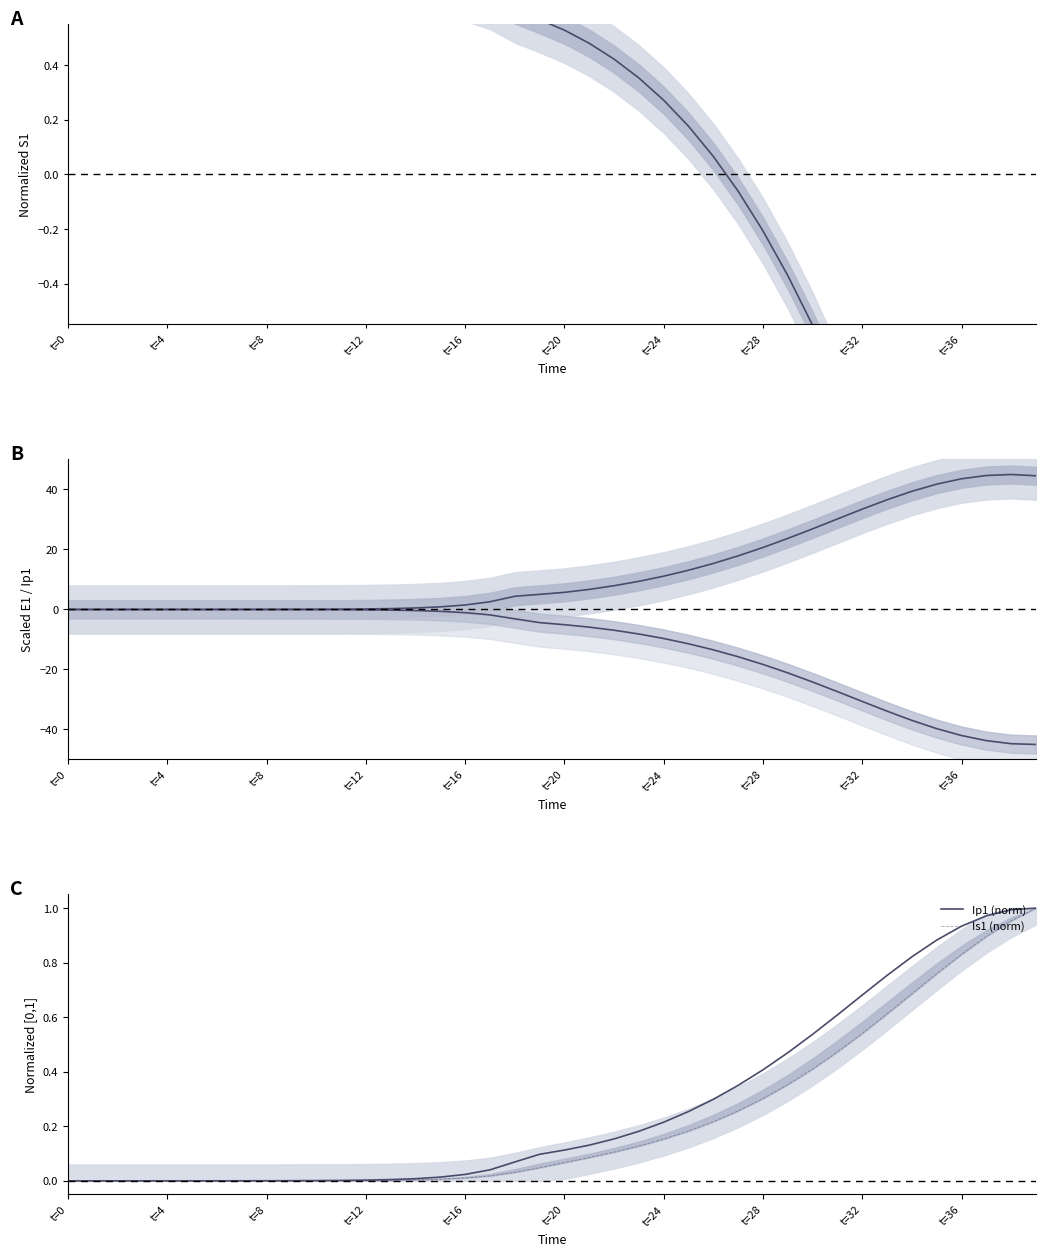

What is the minimum value shown in the chart?

-45.0